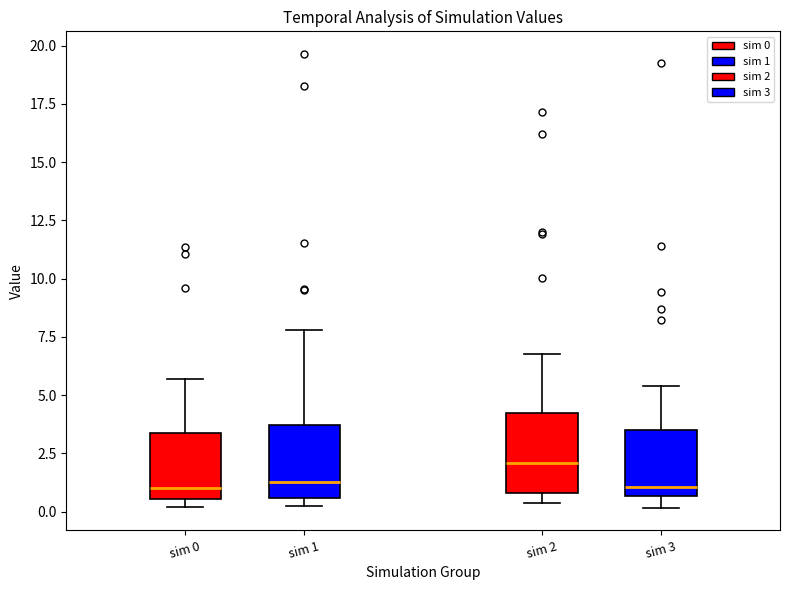

Which box has the highest median line?

sim 2